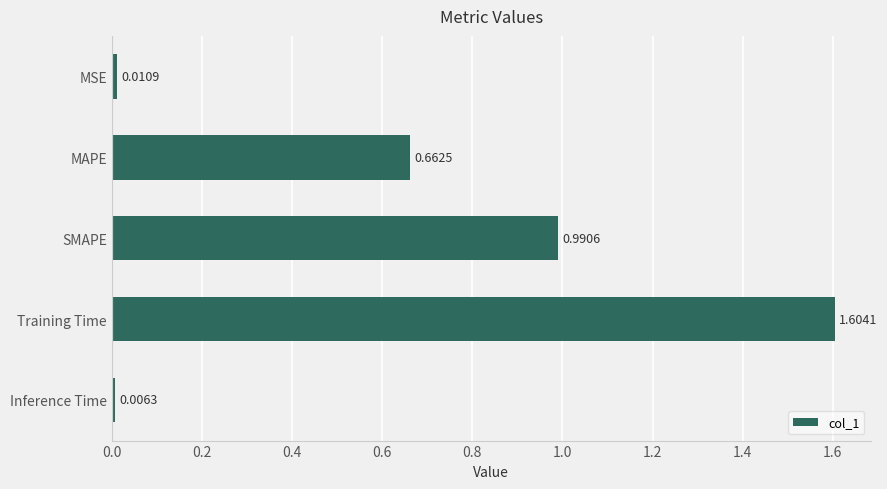

What is the difference between the maximum and minimum values?

1.6